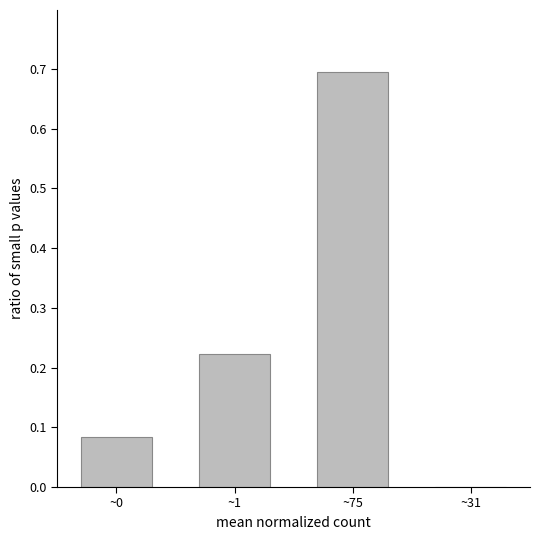

True or false: the data shows 0.3 at ~1.

False